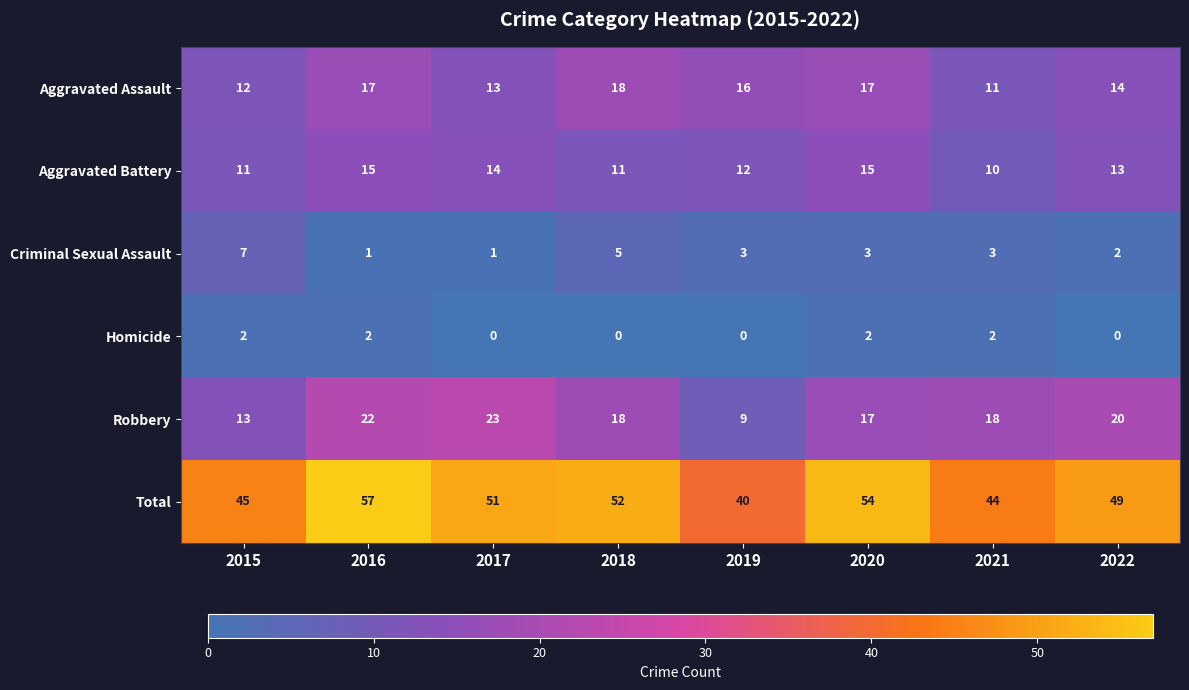

At which category is the sum across all series the highest?

2016